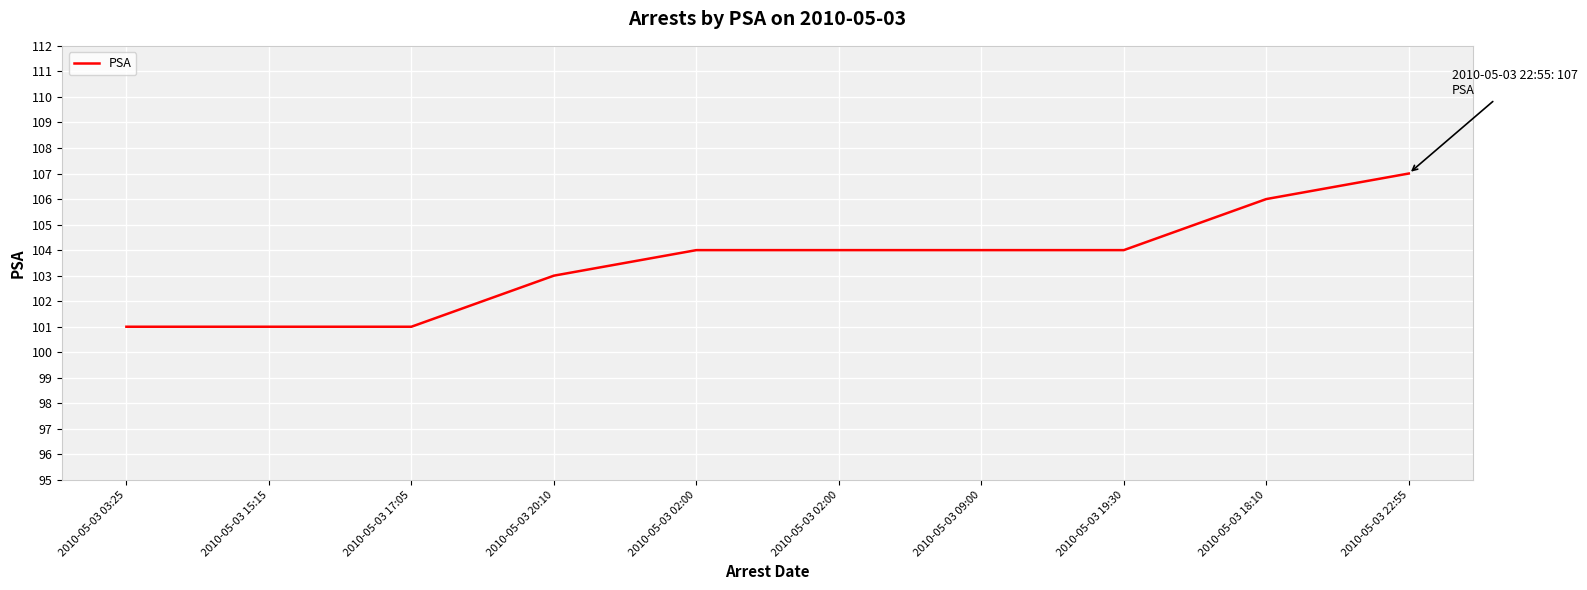

Is it true that the value at 2010-05-03 19:30 is 104?

True